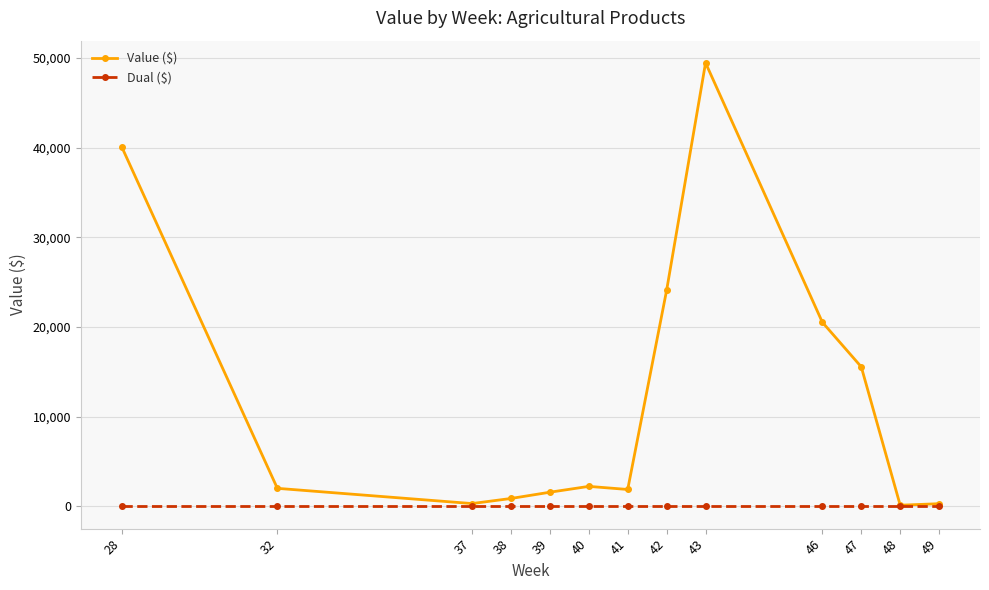

What is the difference between the maximum and minimum values in the Value ($) series?

49304.2